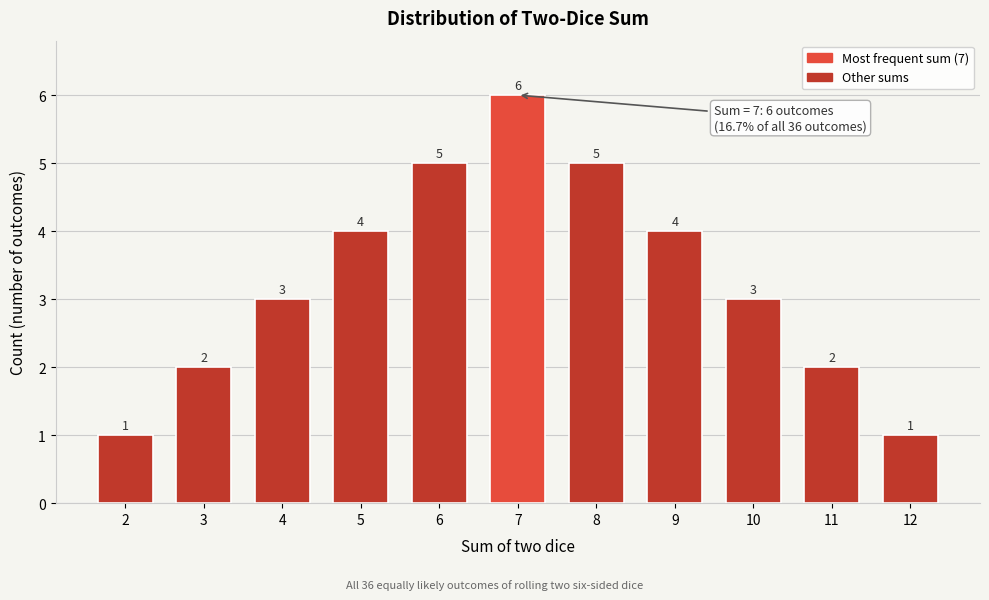

Reading left to right, list all the values displayed in this chart.

1	2	3	4	5	6	5	4	3	2	1